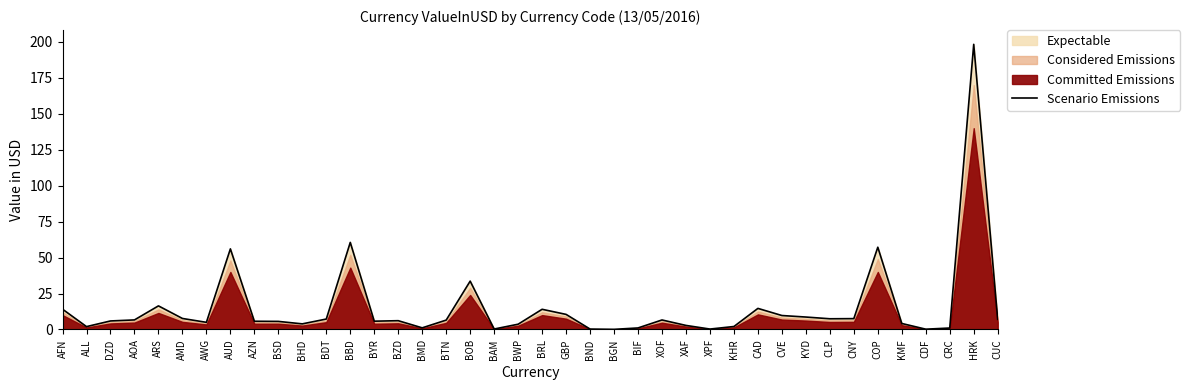

Reading left to right, extract all data points from this chart.

AFN=14.1	ALL=2.0	DZD=5.9	AOA=6.6	ARS=16.4	AMD=7.7	AWG=5.0	AUD=56.1	AZN=5.7	BSD=5.6	BHD=3.9	BDT=7.3	BBD=60.6	BYR=5.8	BZD=6.1	BMD=1.1	BTN=6.5	BOB=33.6	BAM=0.3	BWP=3.7	BRL=14.0	GBP=10.5	BND=0.3	BGN=0.1	BIF=1.1	XOF=6.6	XAF=2.8	XPF=0.3	KHR=2.1	CAD=14.7	CVE=9.7	KYD=8.6	CLP=7.4	CNY=7.5	COP=57.2	KMF=4.2	CDF=0.2	CRC=1.0	HRK=198.3	CUC=7.0